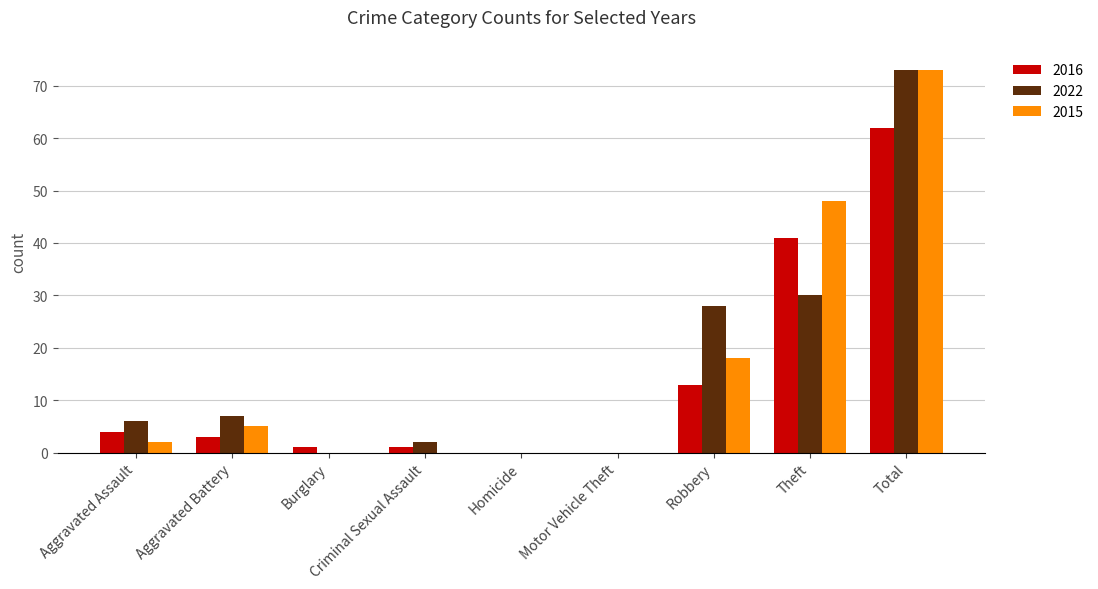

How many groups of bars are there?

9